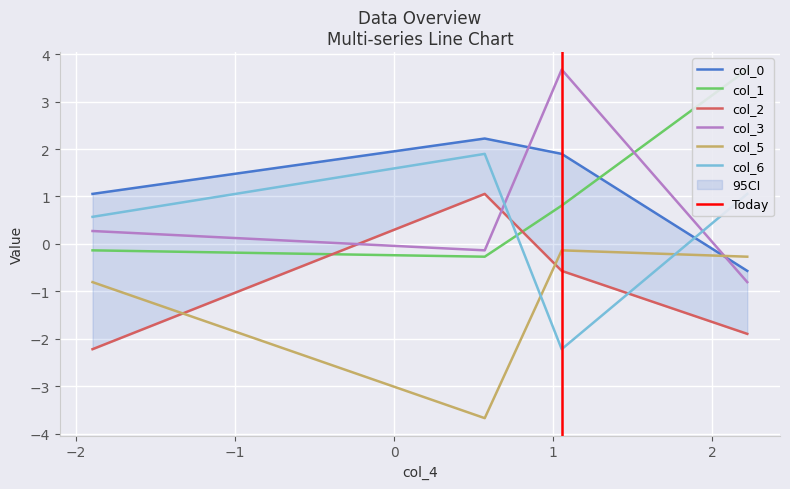

How many intersections are there between col_6 and col_5?

2